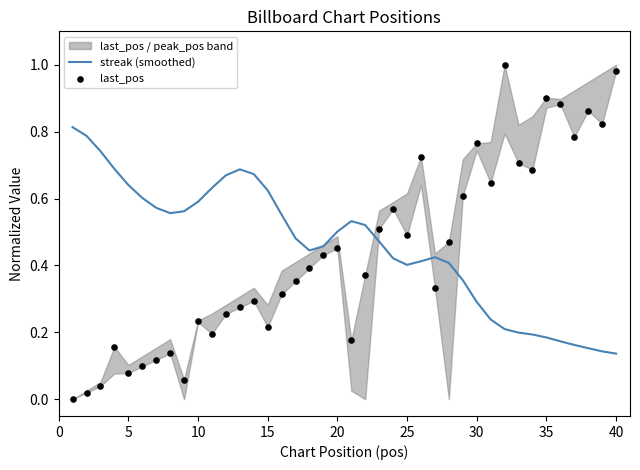

The streak (smoothed) series shows 0.3 at 35. True or false?

False